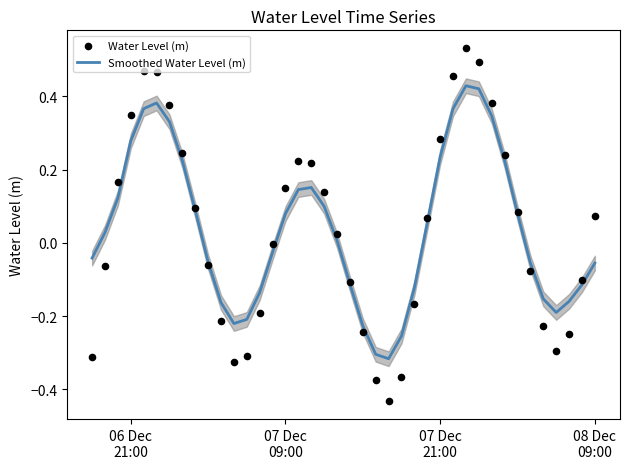

Which series contains the highest Y value?

Water Level (m)